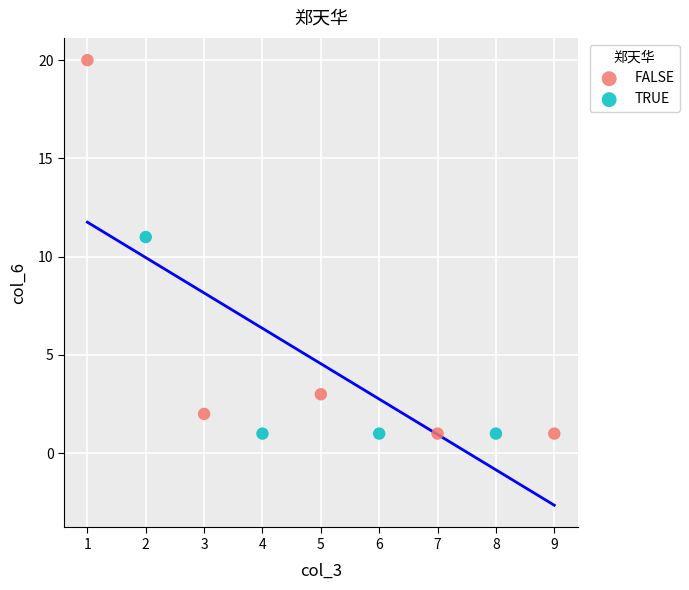

Which series reaches the maximum Y coordinate?

FALSE